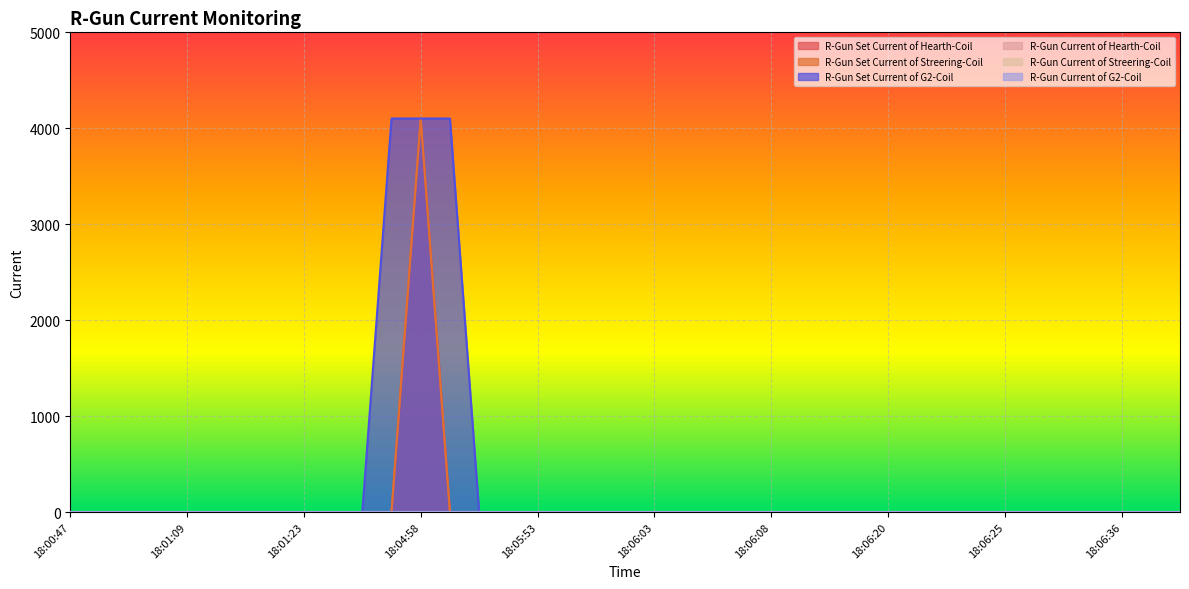

True or false: R-Gun Set Current of Streering-Coil and R-Gun Set Current of G2-Coil intersect in this chart.

False